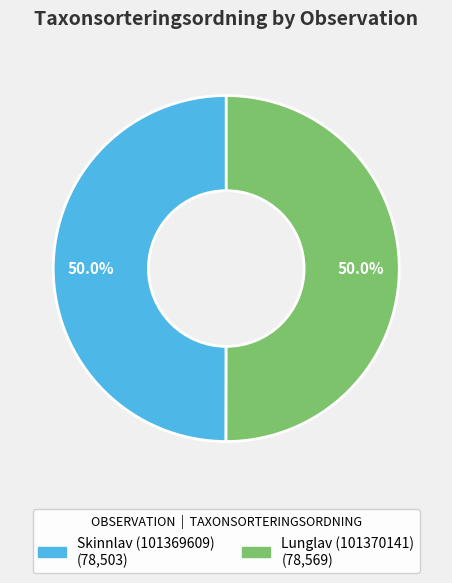

Do Lunglav (101370141) and Skinnlav (101369609) together represent more than half of the pie?

Yes